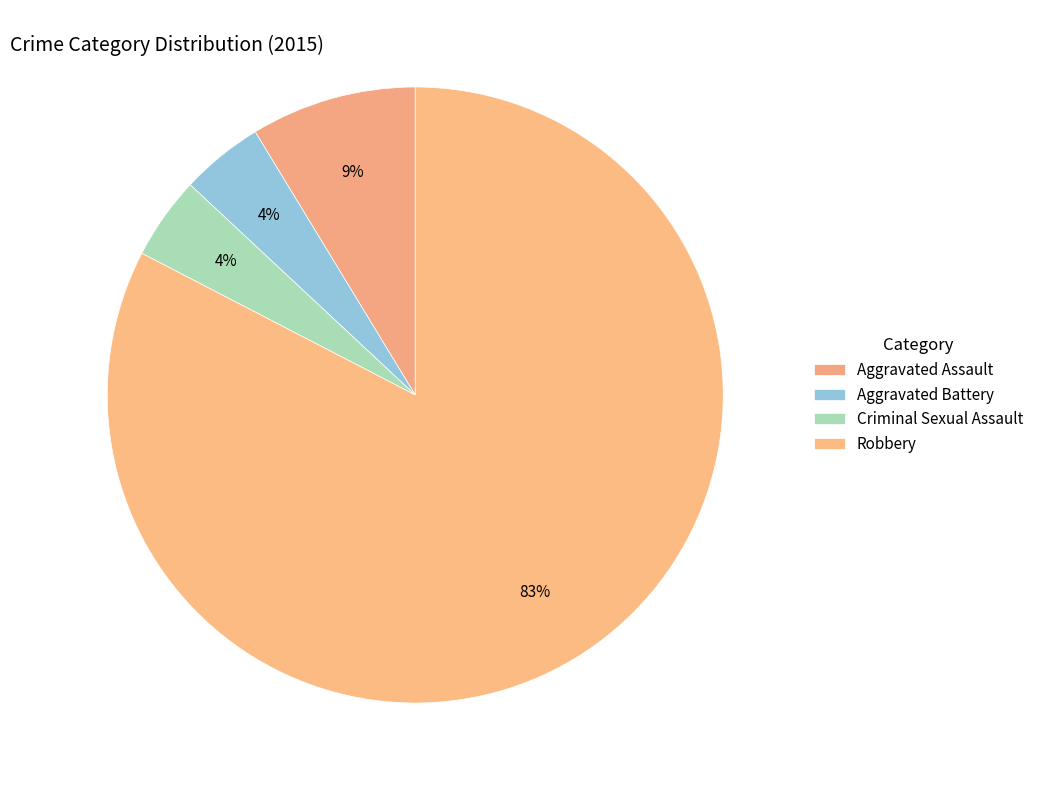

What percentage is the Robbery slice, to the nearest percent?

83%